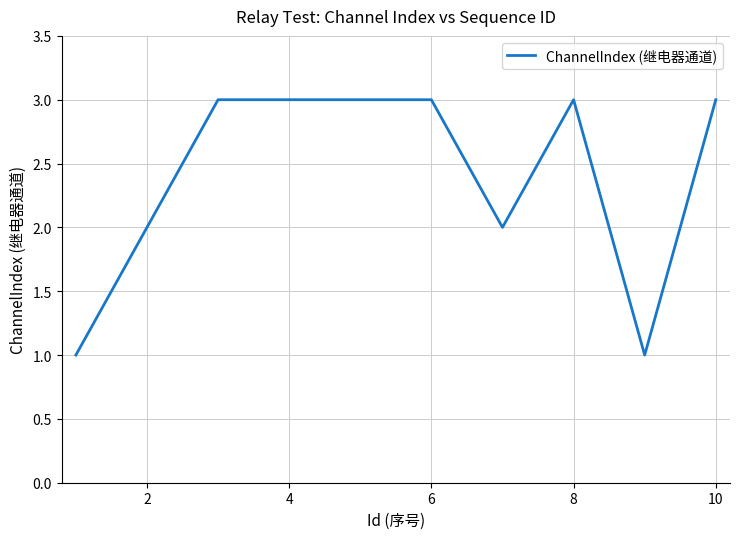

What is the greatest value displayed?

3